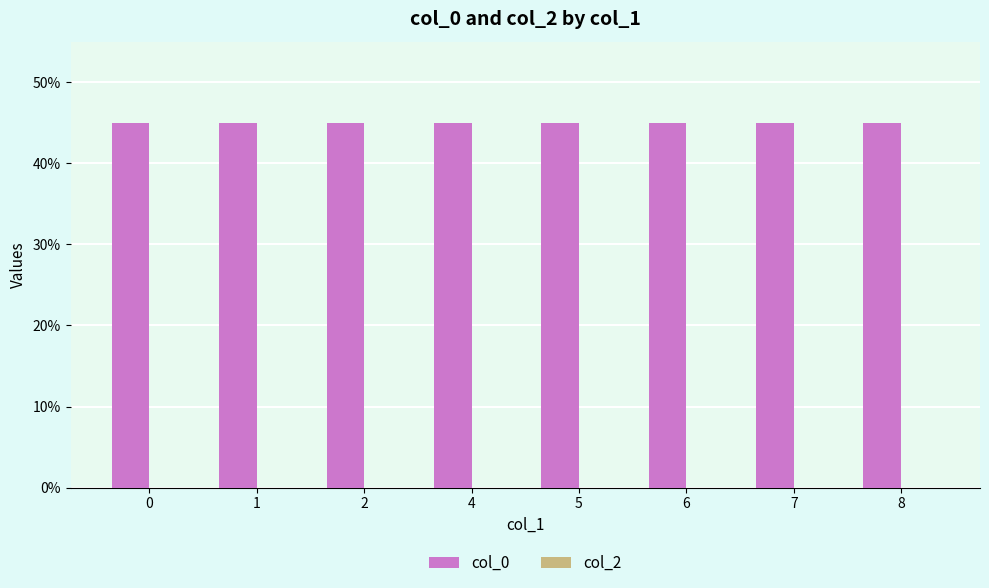

What is the smallest value displayed?

44.9